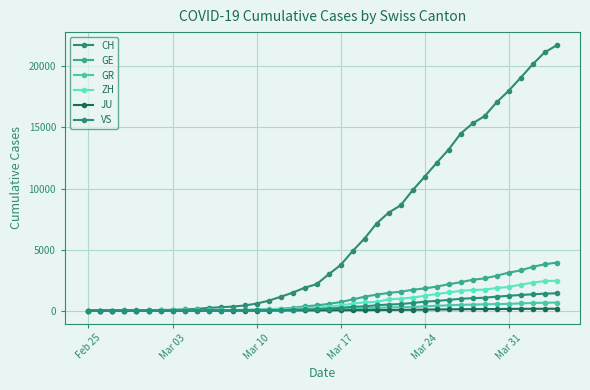

What is the value of the VS point at the 17th from the left?

53